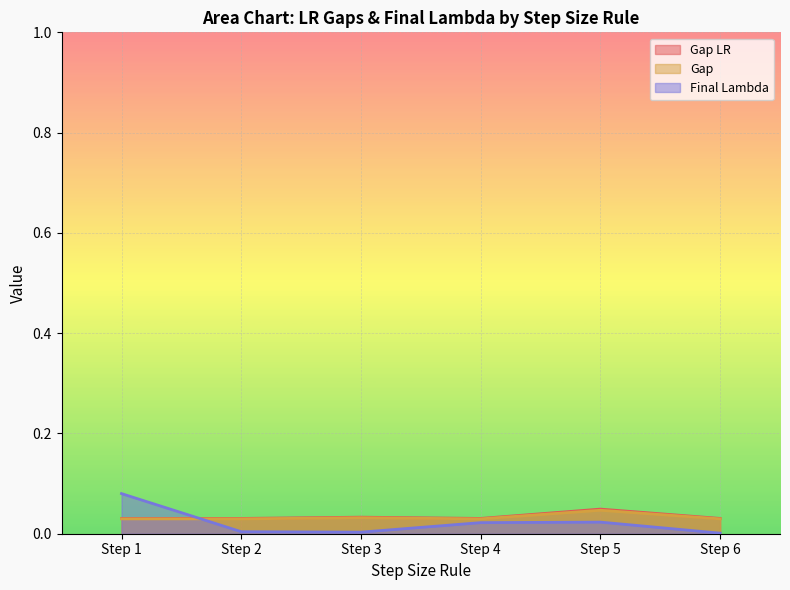

Which series has the largest range (max minus min)?

Final Lambda